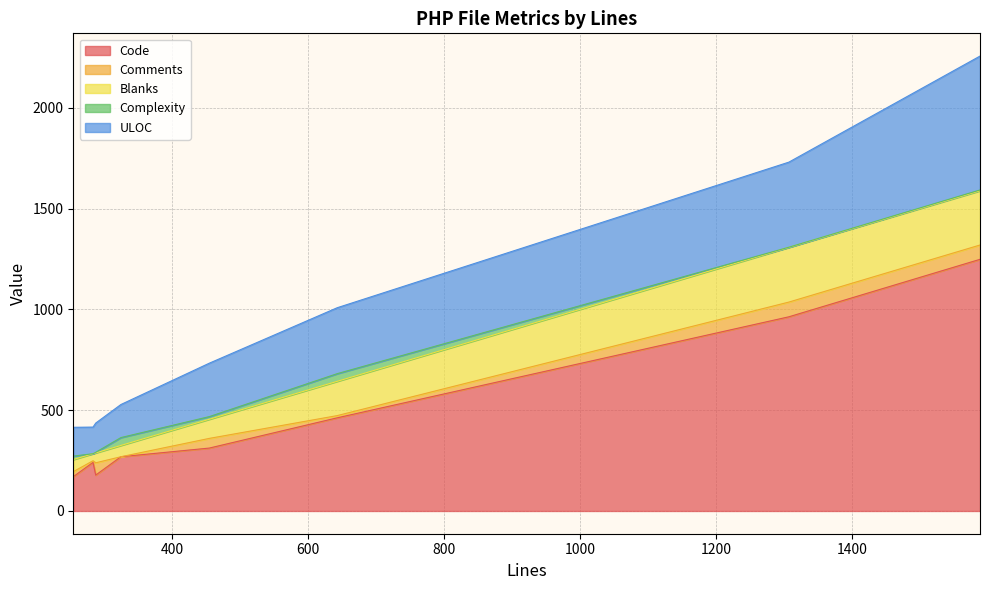

How many data points does each series have?

8